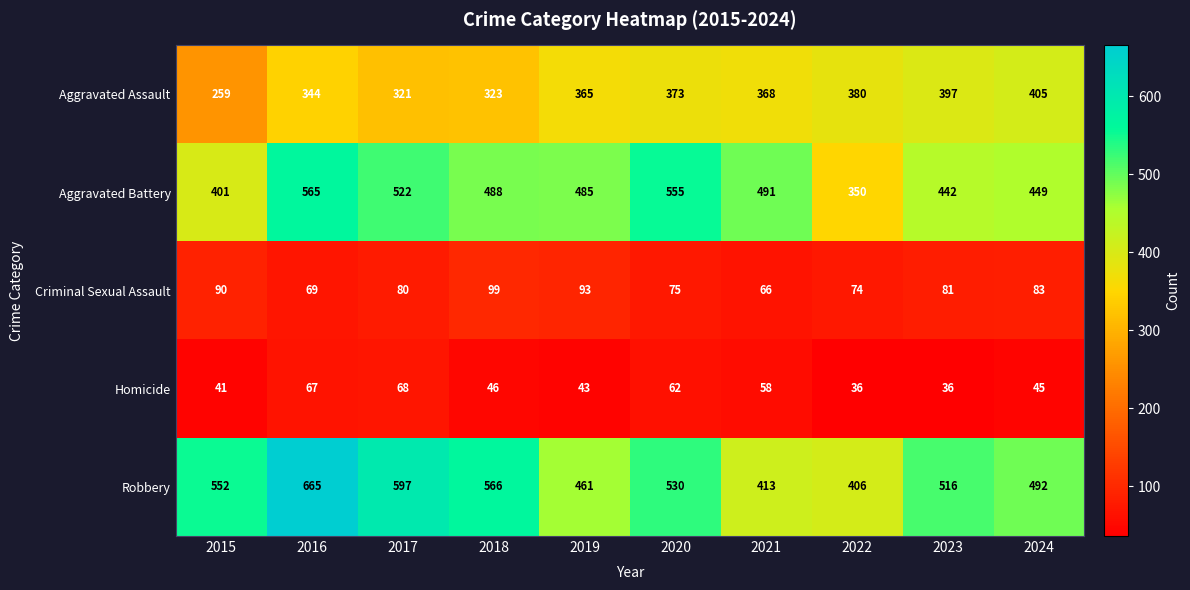

What is the difference between the maximum and second lowest values in the Aggravated Assault series?

84